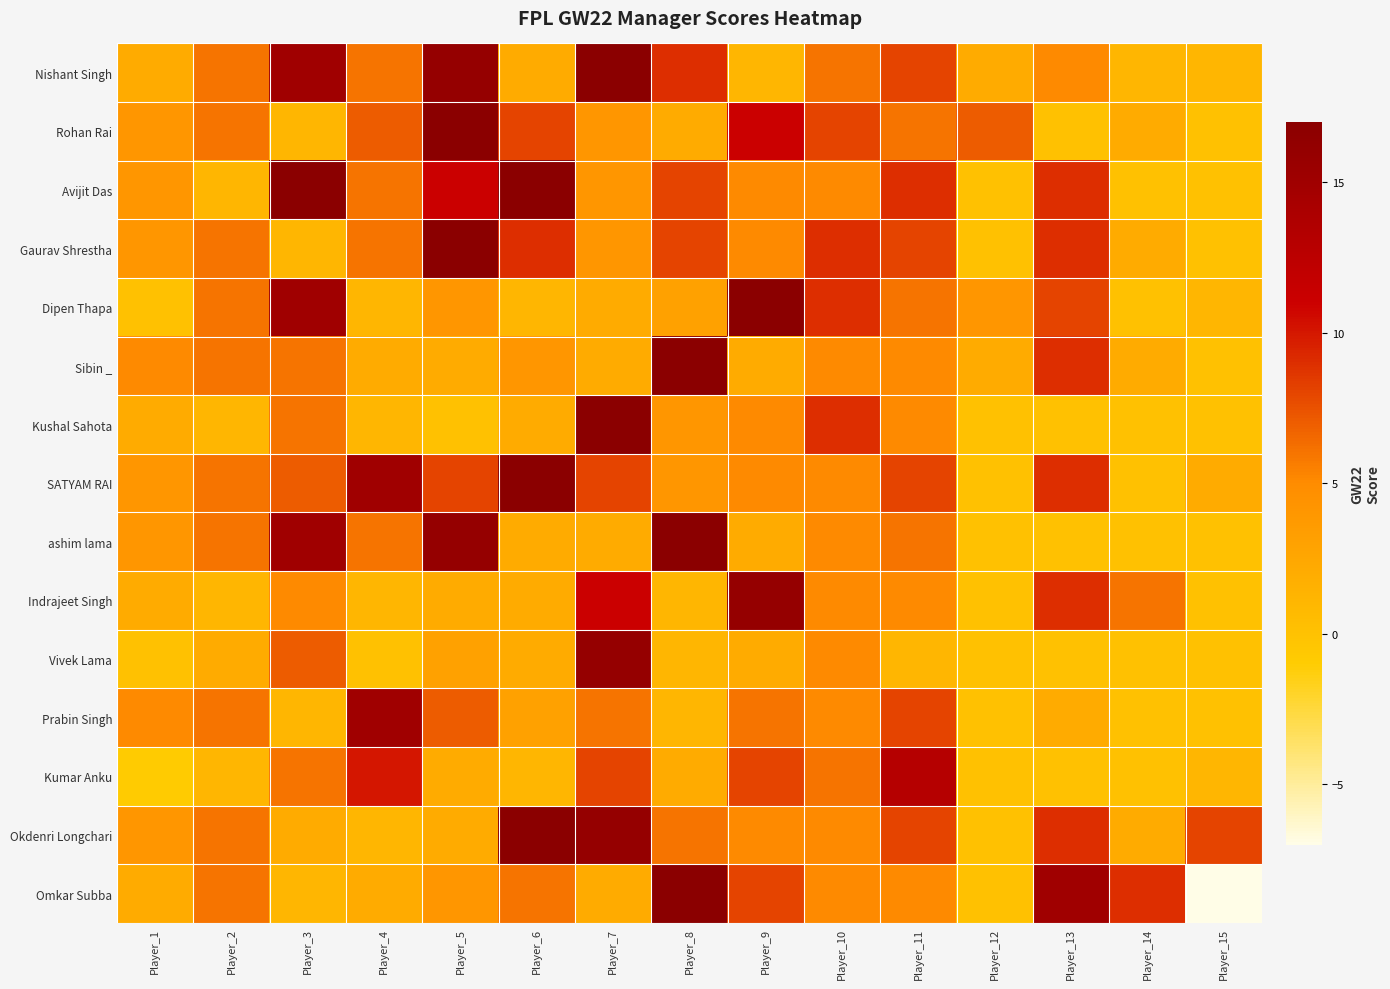

Which series has the widest spread of values?

Omkar Subba